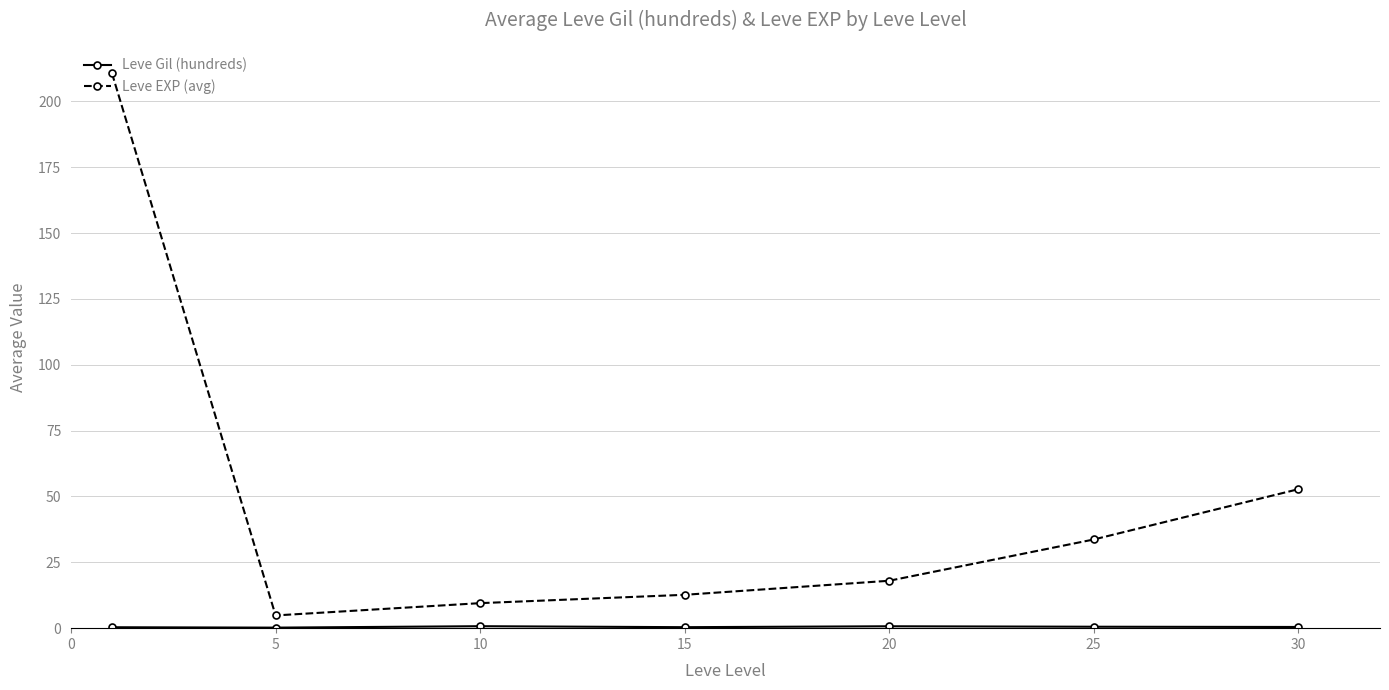

What is the minimum value shown in the chart?

0.2